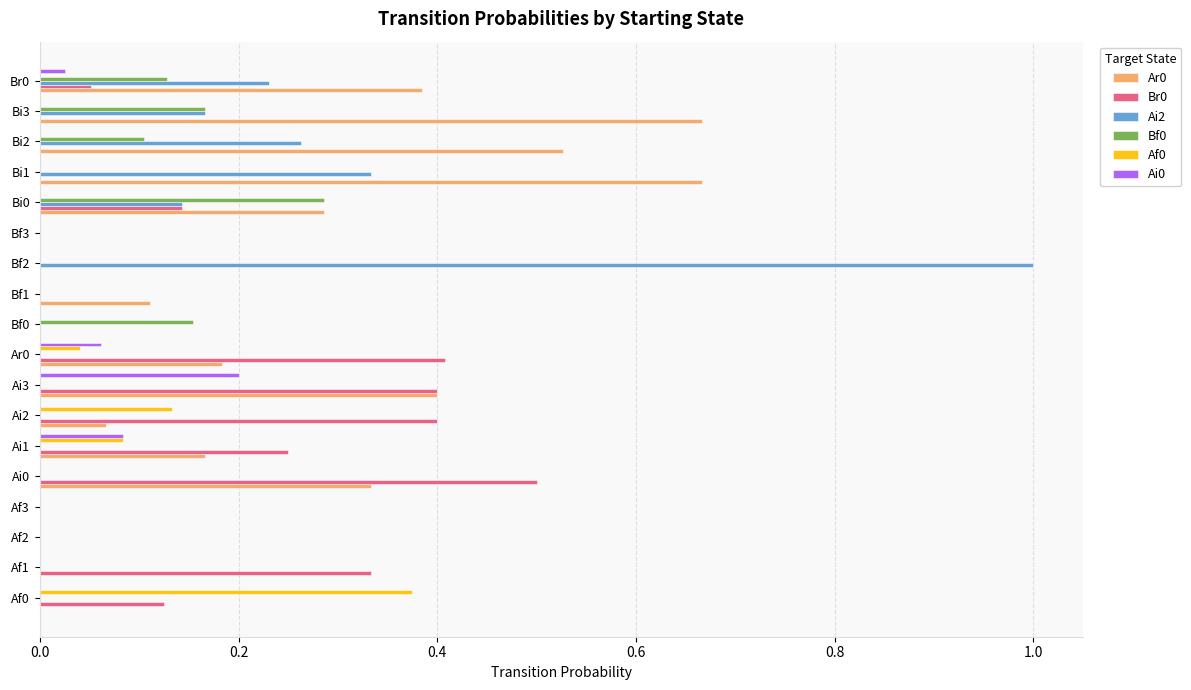

Which series changed the most between Ai3 and Bf2?

Ai2